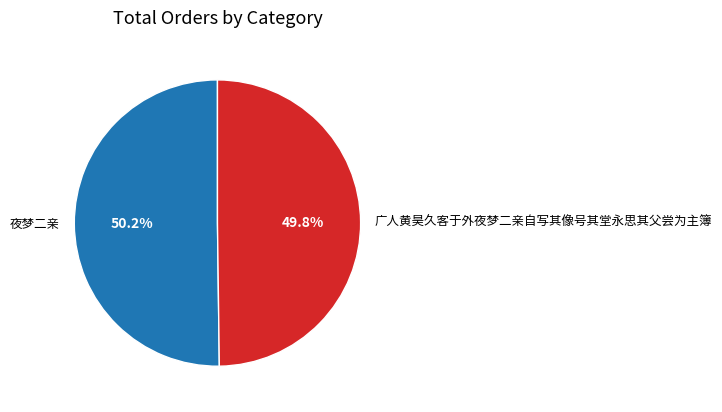

What is the ratio of the value at 夜梦二亲 to the value at 广人黄昊久客于外夜梦二亲自写其像号其堂永思其父尝为主簿?

1.0